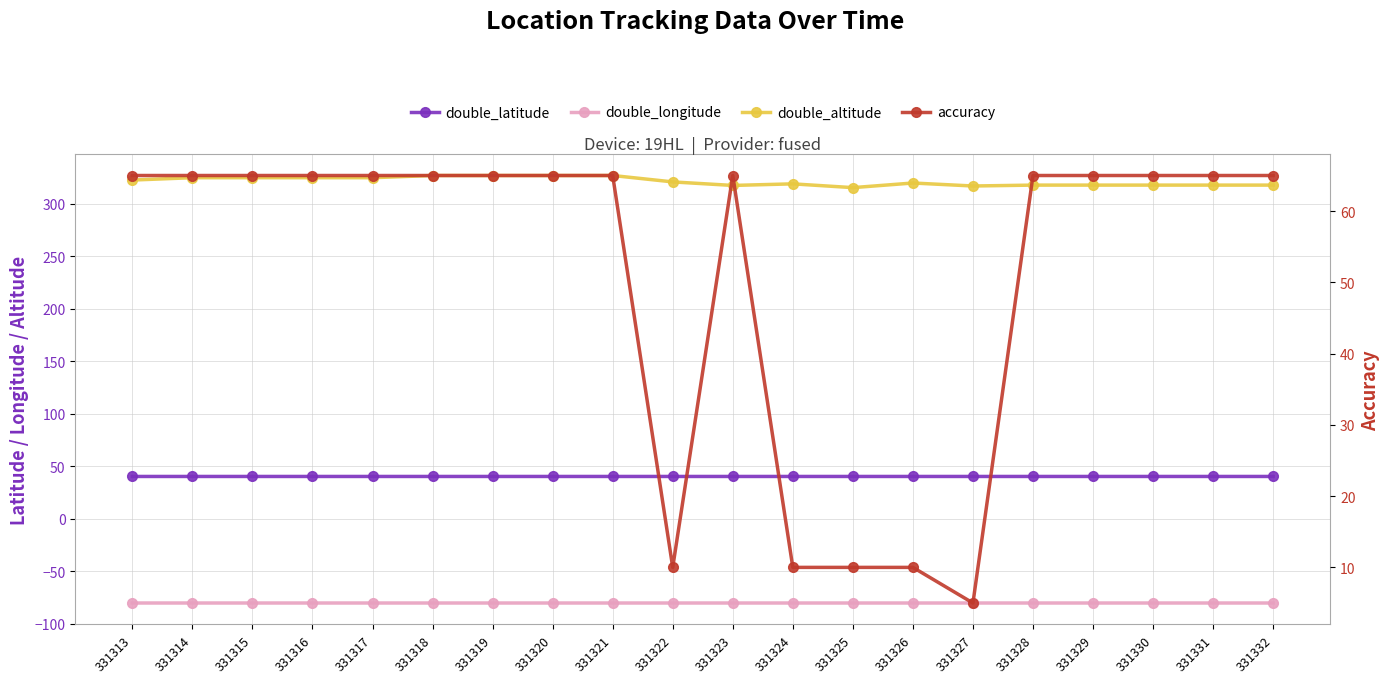

True or false: double_altitude and double_longitude intersect in this chart.

False